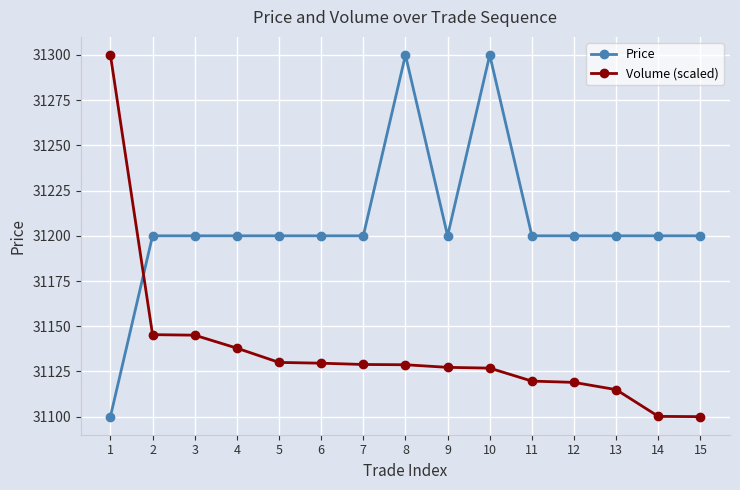

How many intersections are there between Price and Volume (scaled)?

1